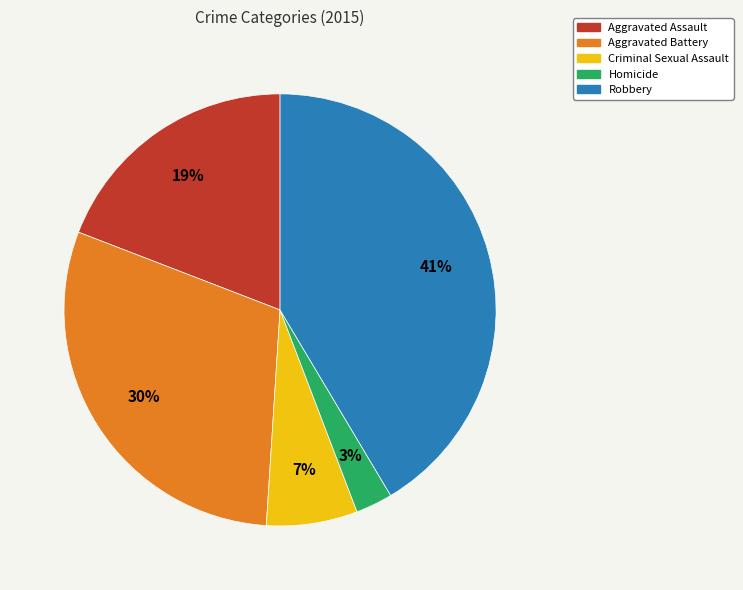

The Aggravated Assault slice represents 11% of the pie. True or false?

False